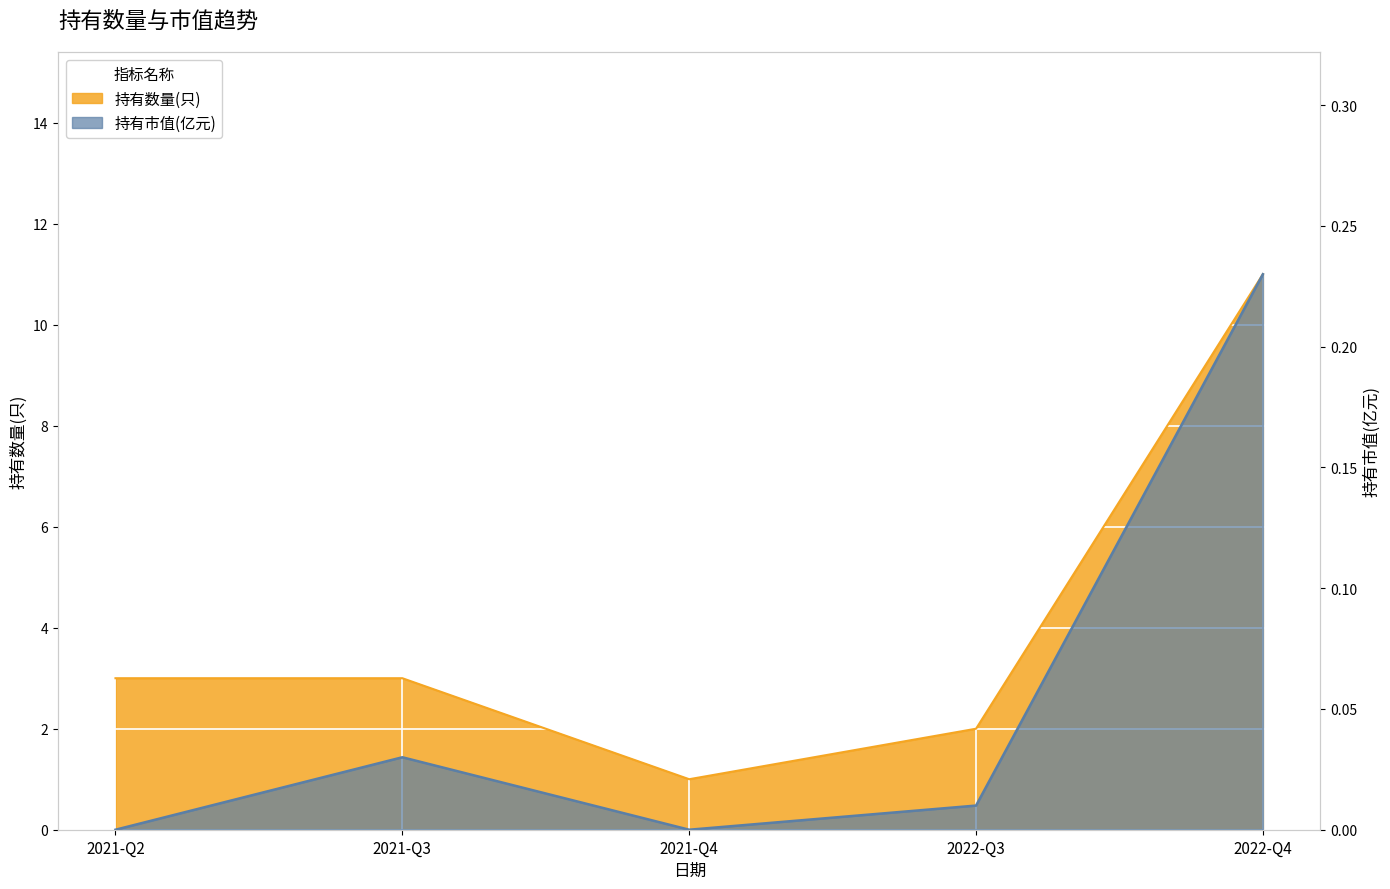

How many values in the 持有数量(只) series exceed 3?

1